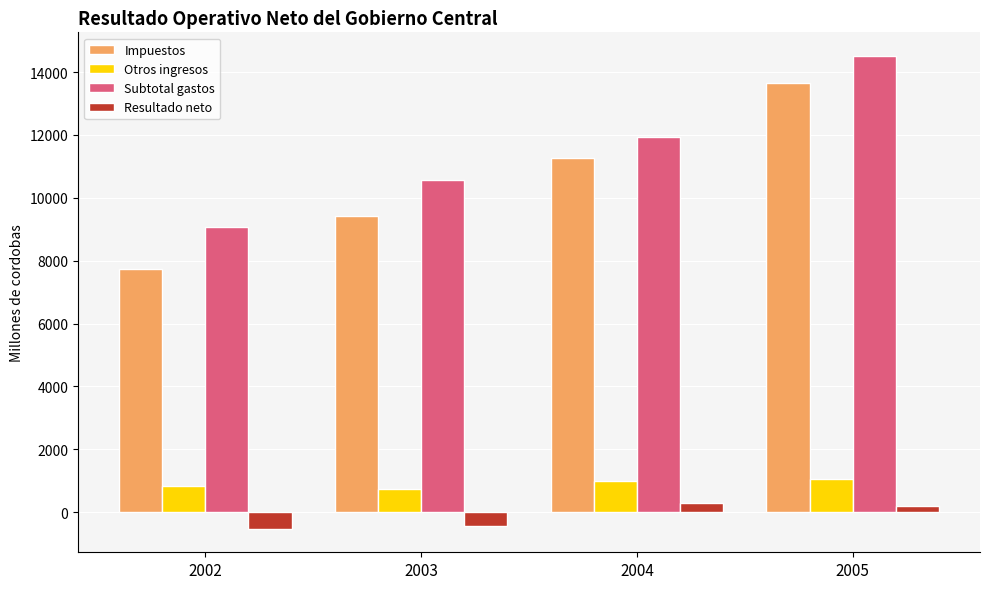

The value of Subtotal gastos at 2002 is 9085.0. True or false?

True